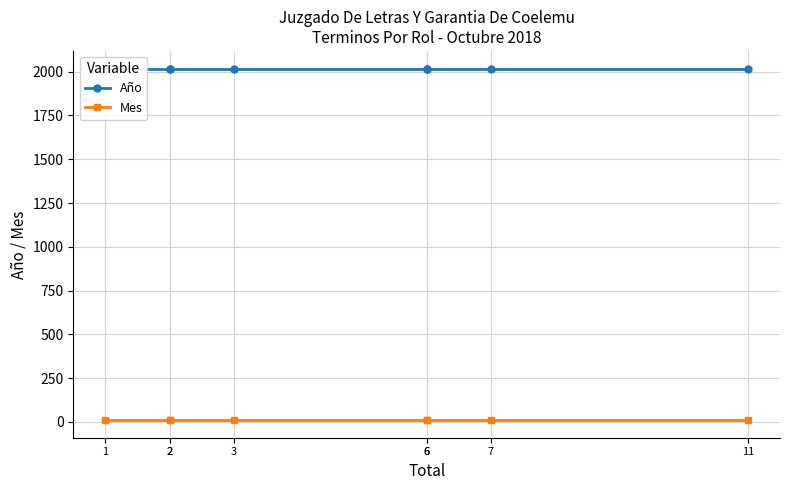

List the series in order of their peak value, lowest first.

Mes, Año